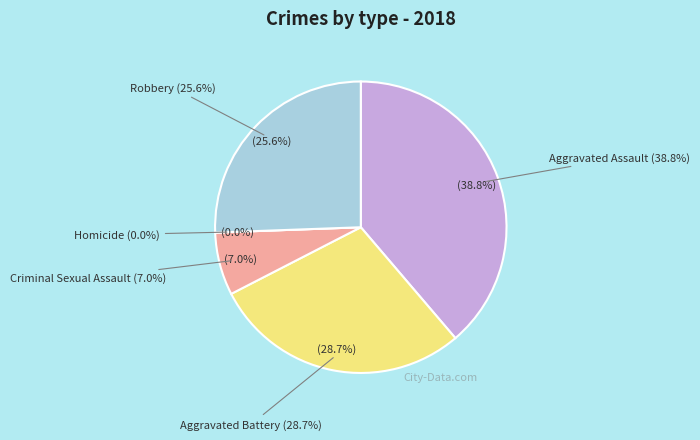

Count the number of slices in the pie.

5